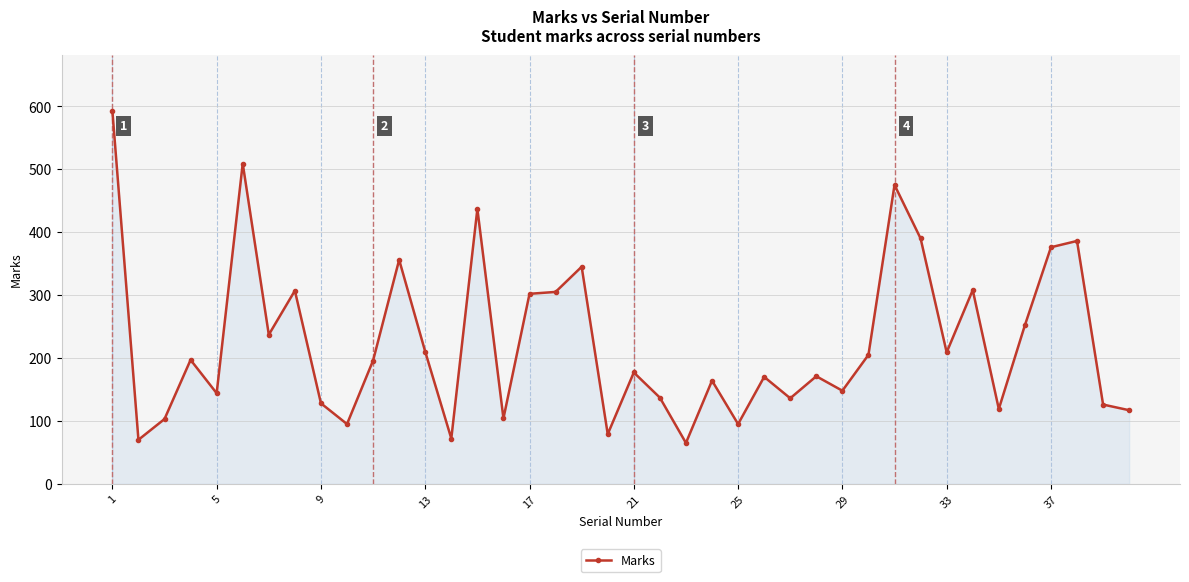

True or false: there are more than 2 points higher than both neighbors.

True